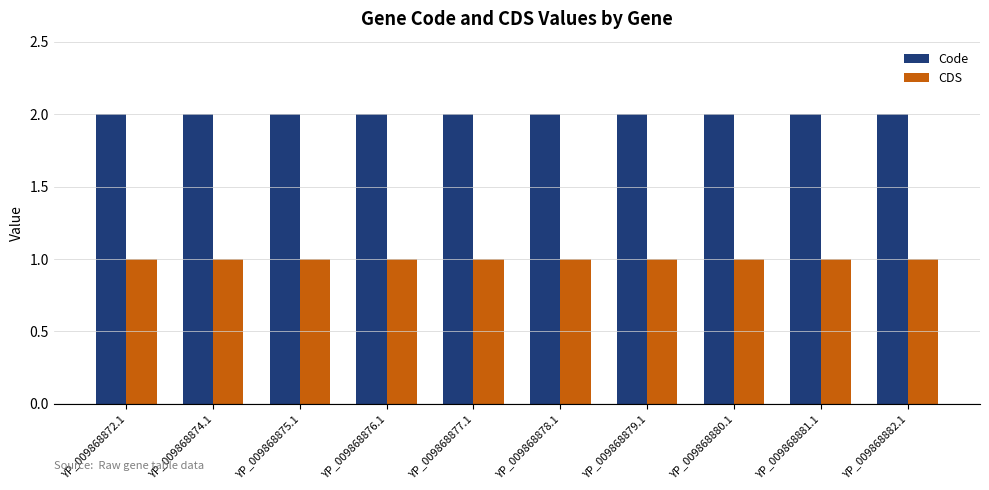

Is the value of CDS at YP_009868881.1 greater than the value of Code at YP_009868879.1?

No